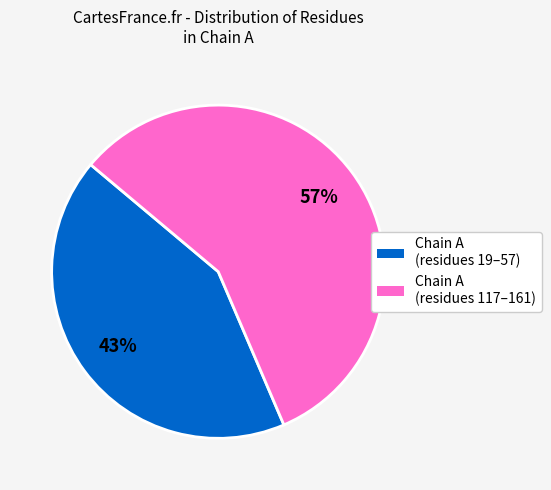

Is there a majority slice in this chart?

Yes